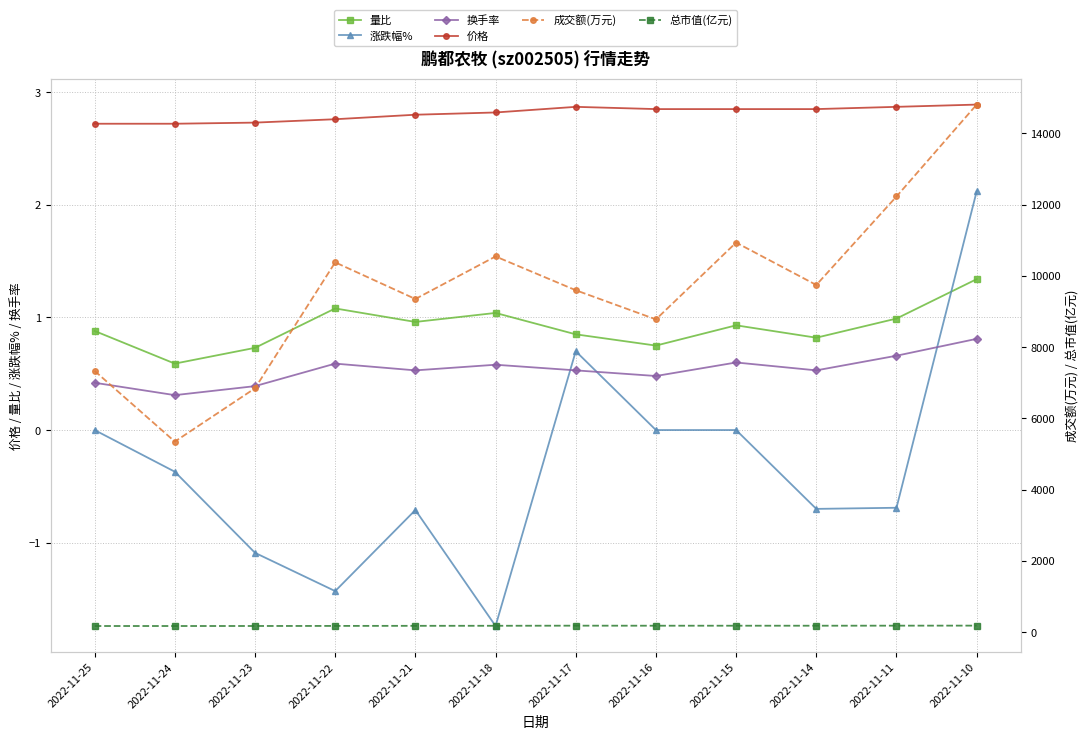

Is the value of 量比 at 2022-11-14 greater than the value of 总市值(亿元) at 2022-11-23?

No